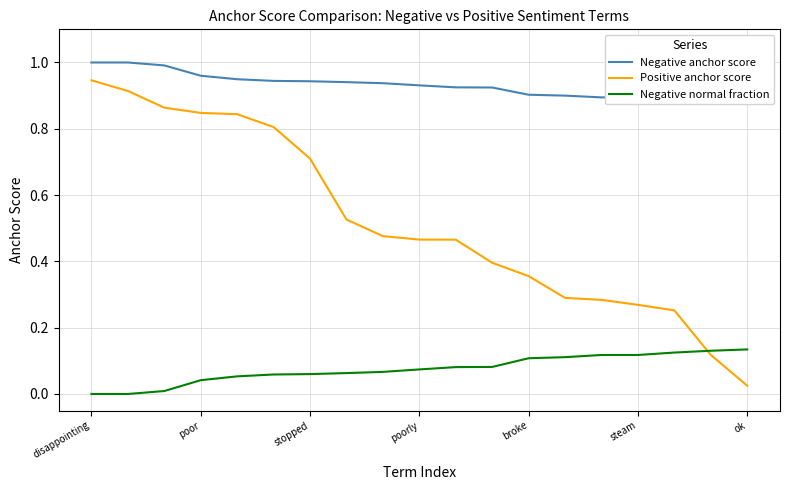

What is the label of the 3rd point from the right?

16